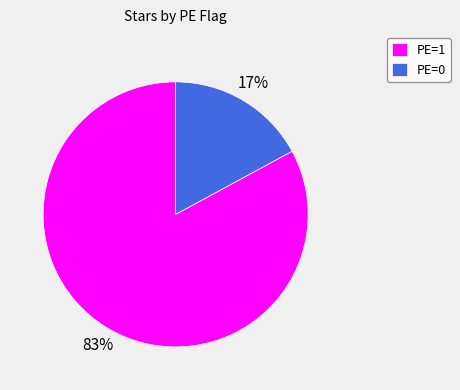

How many slices are in this pie chart?

2